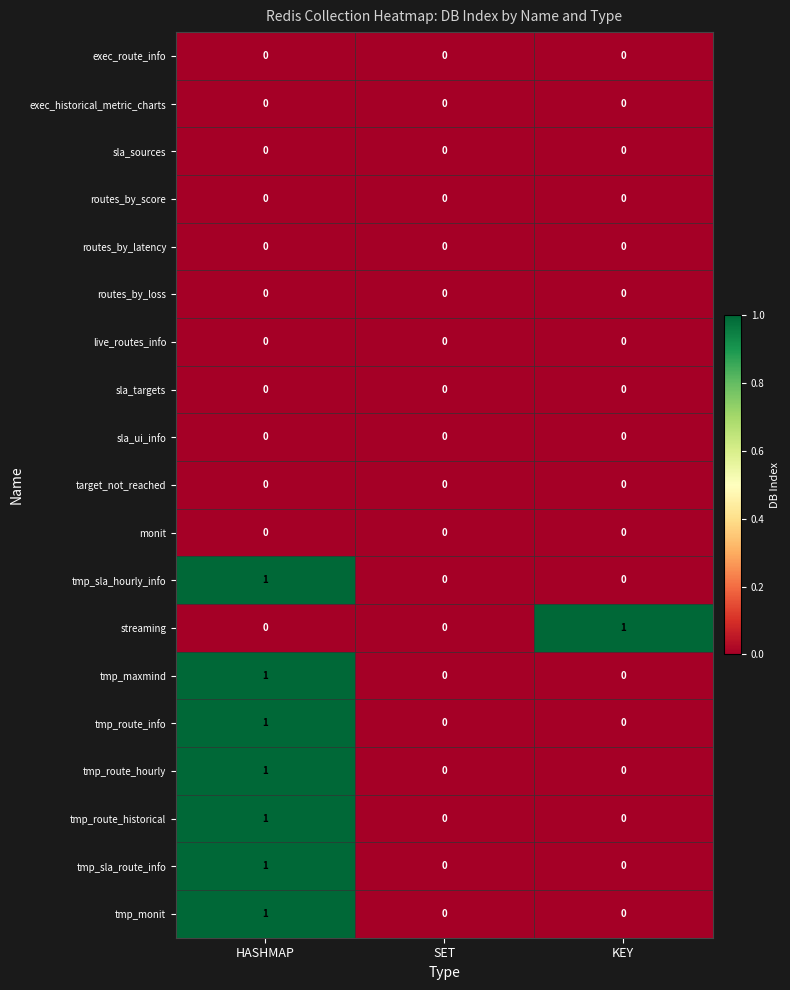

Is it true that tmp_monit equals 0 at KEY?

True